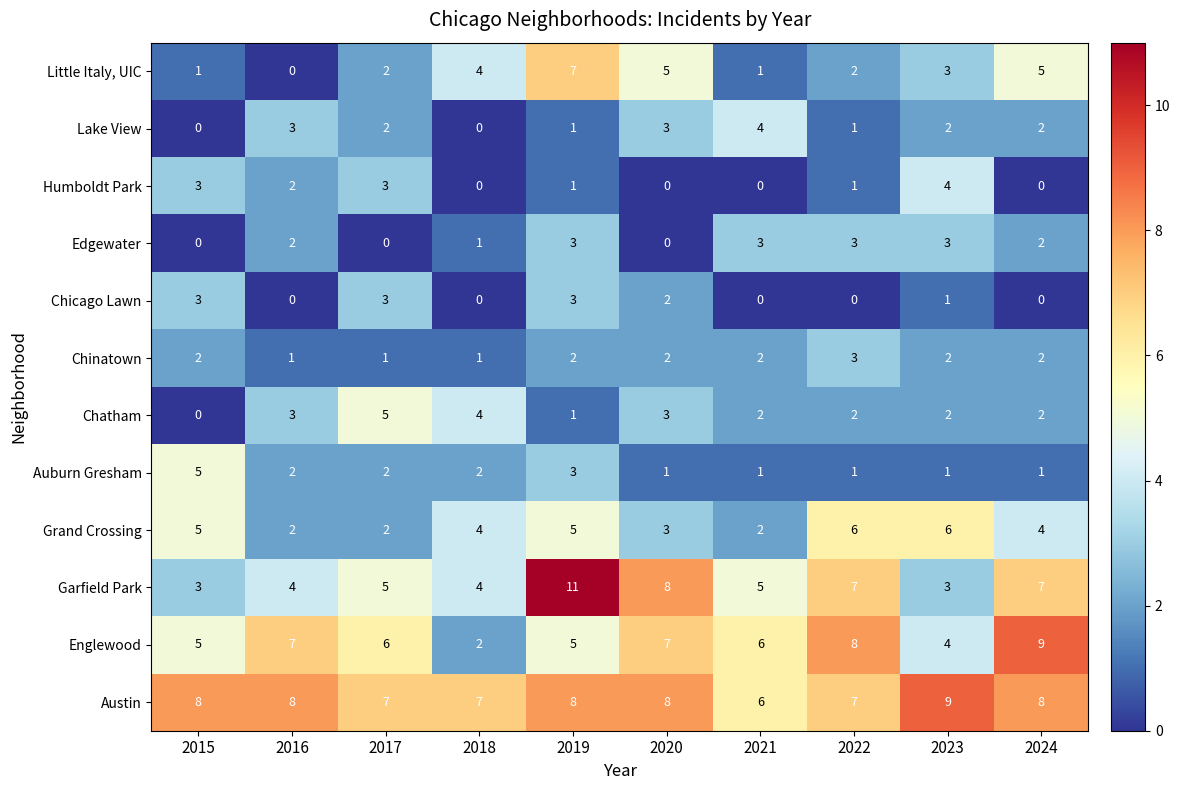

How many Garfield Park values are between 4 and 7?

6